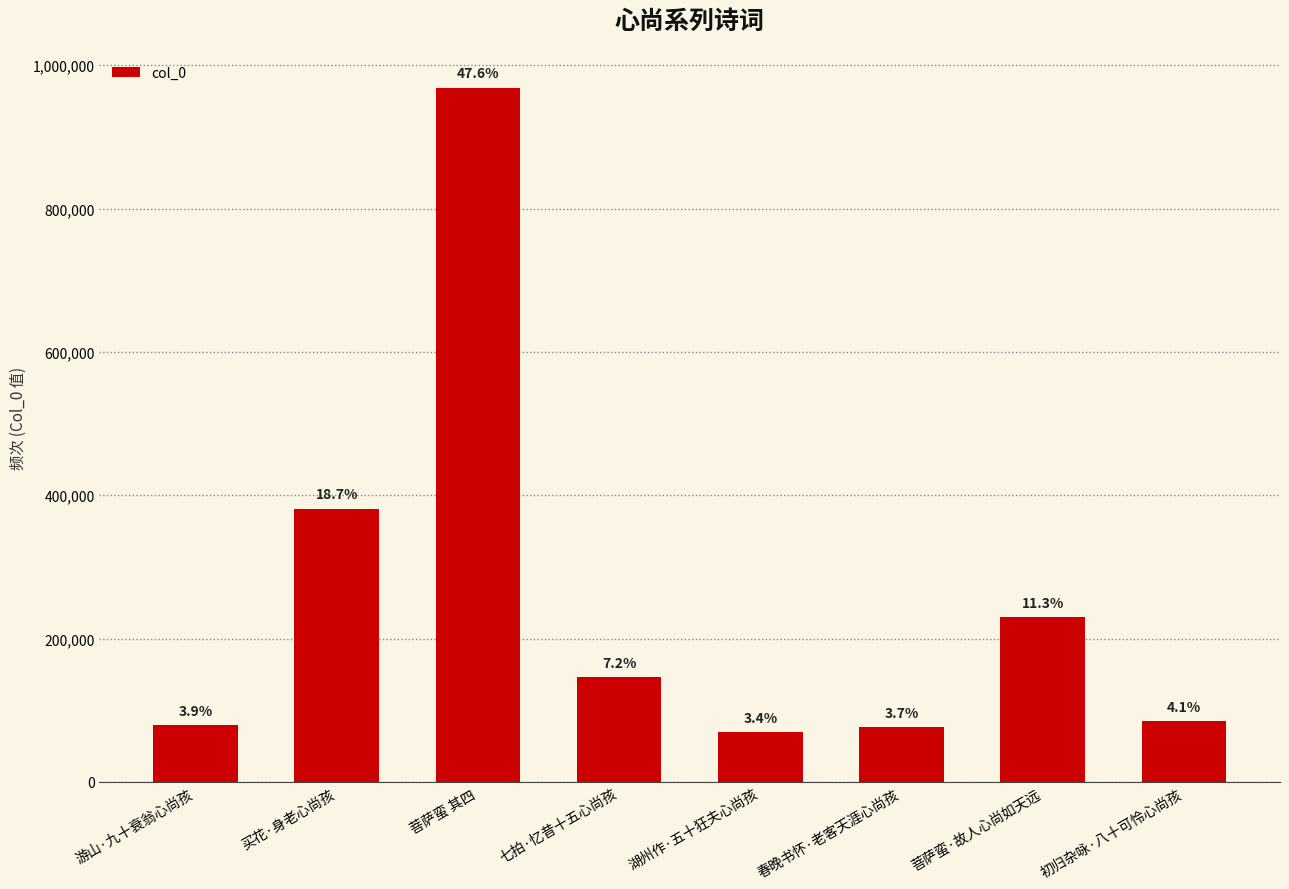

How many bars are there in total?

8